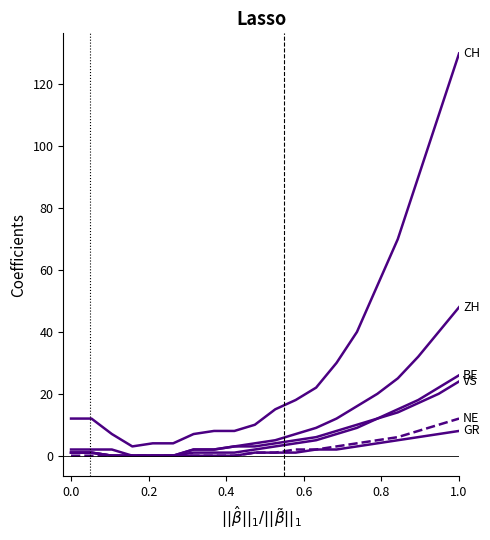

How many lines are shown in the chart?

6